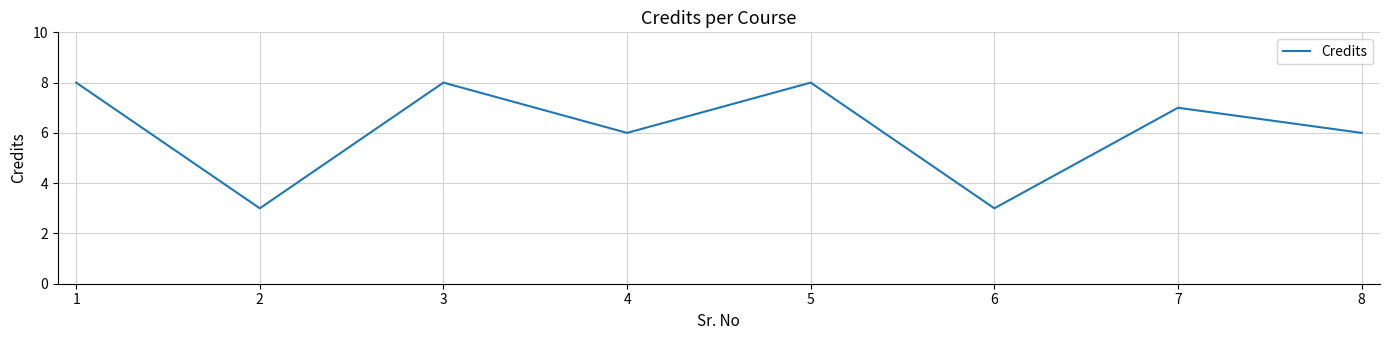

How many values are below 7?

4